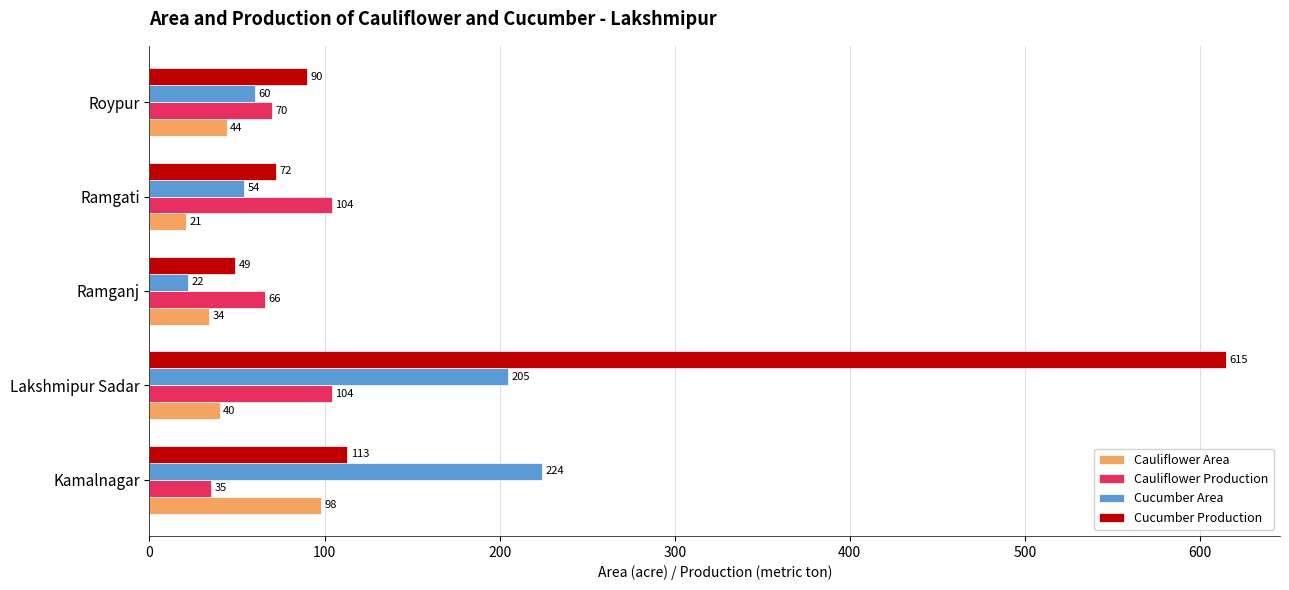

What is the spread (max minus min) of values at Roypur?

46